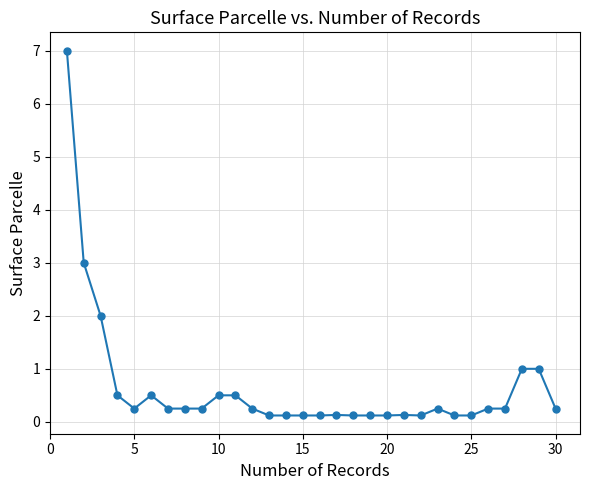

What is the maximum value shown in the chart?

7.0